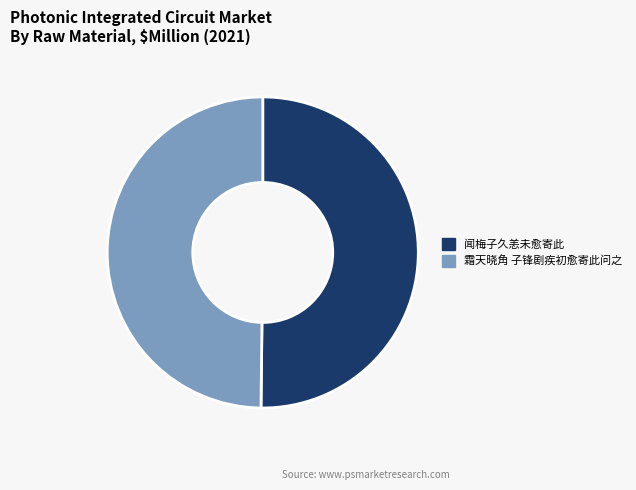

What is the ratio of the value at 闻梅子久恙未愈寄此 to the value at 霜天晓角 子锋剧疾初愈寄此问之?

1.0